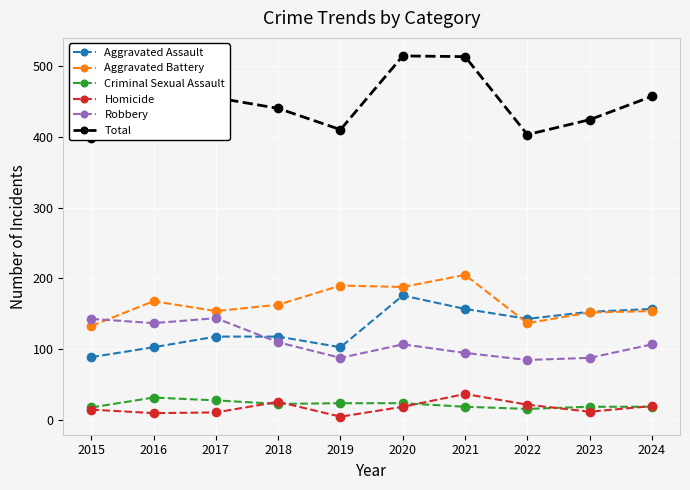

At which category does the chart reach its minimum across all series?

2019